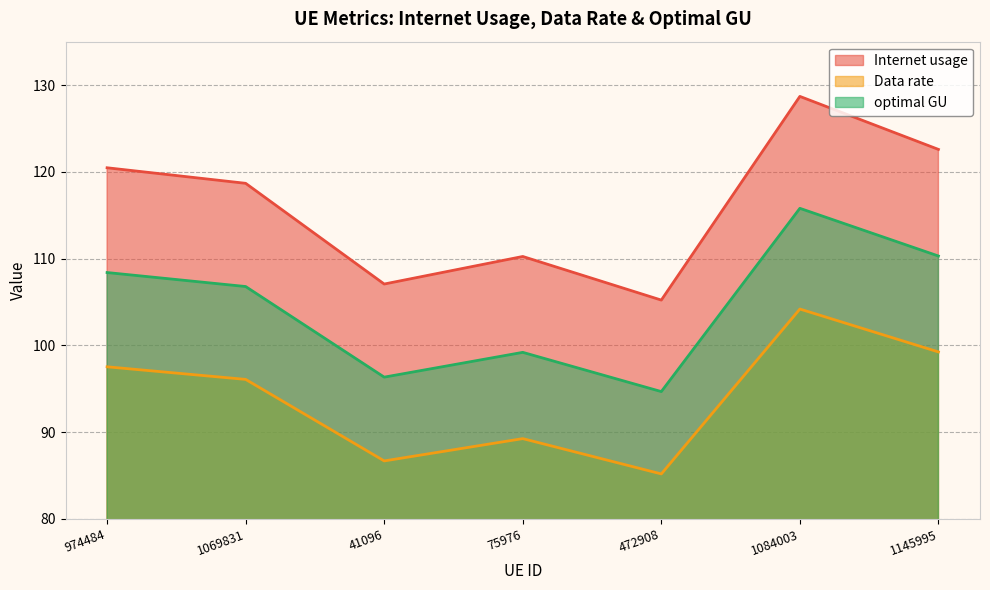

What position from the right is 75976?

4